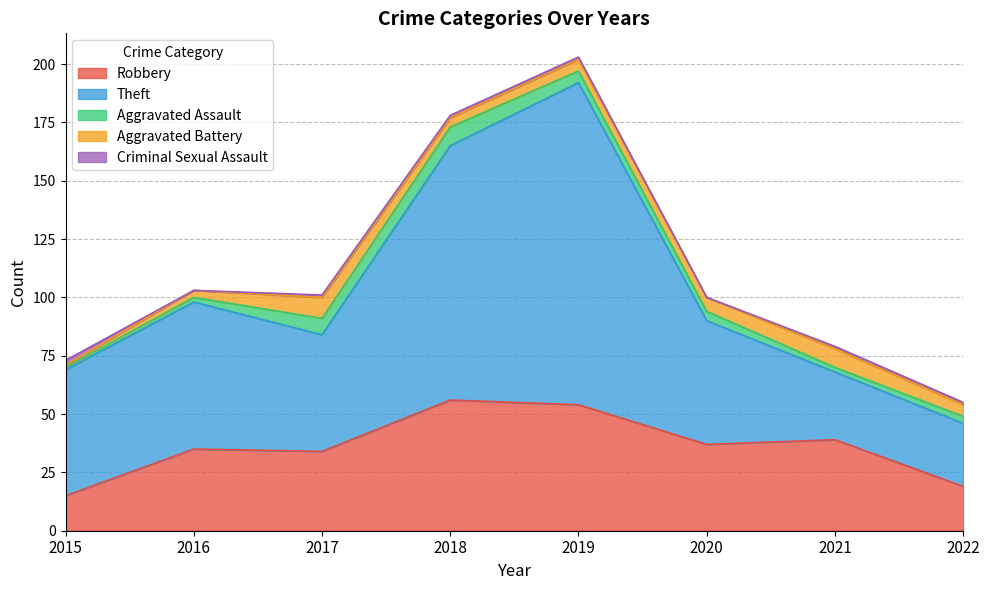

True or false: Criminal Sexual Assault and Theft cross at least once.

False